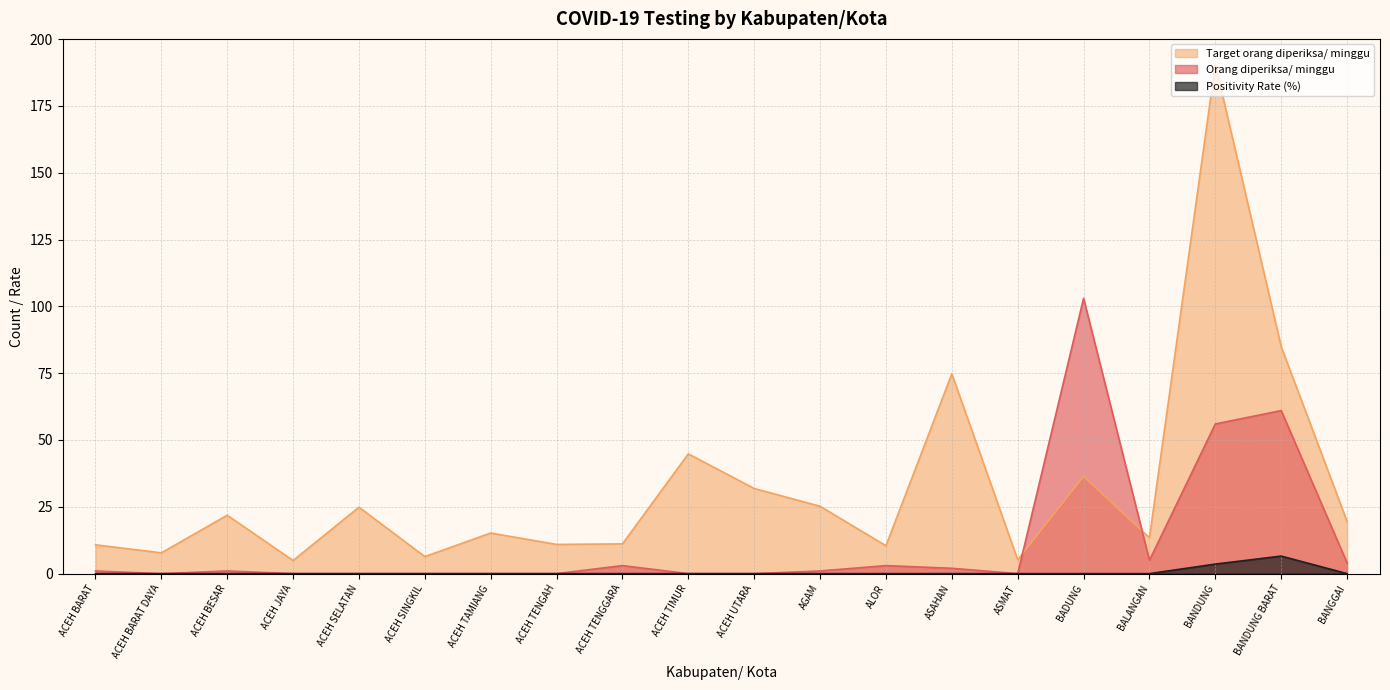

What is the maximum value for Target orang diperiksa/ minggu?

190.5